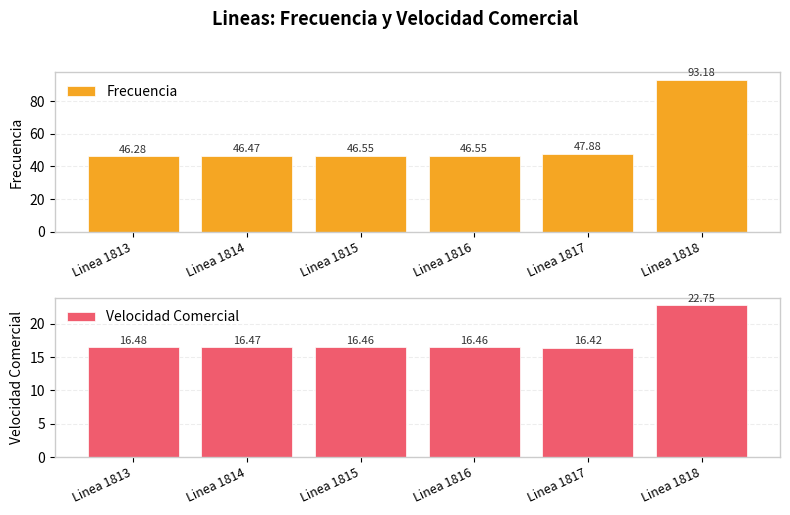

Which series changed the most between Linea 1817 and Linea 1818?

Frecuencia